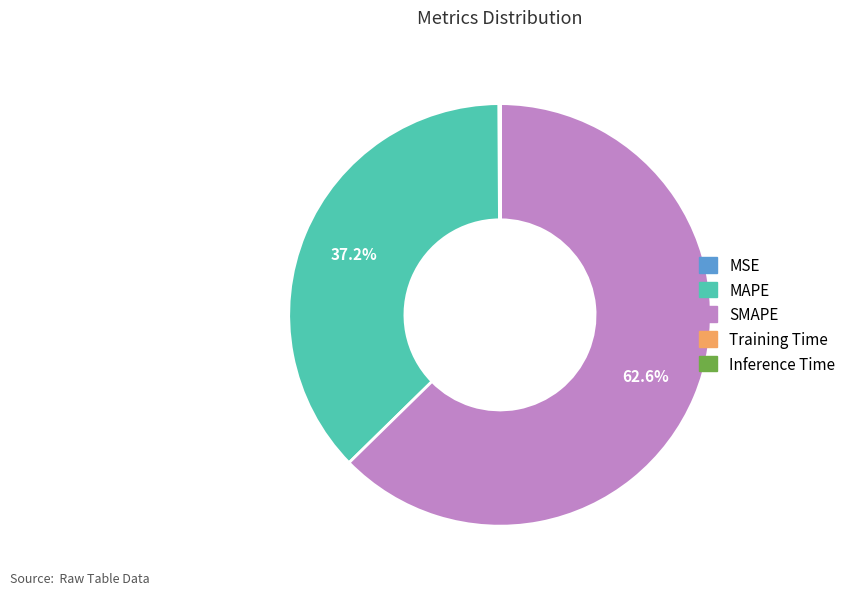

Does any single category account for the majority?

Yes